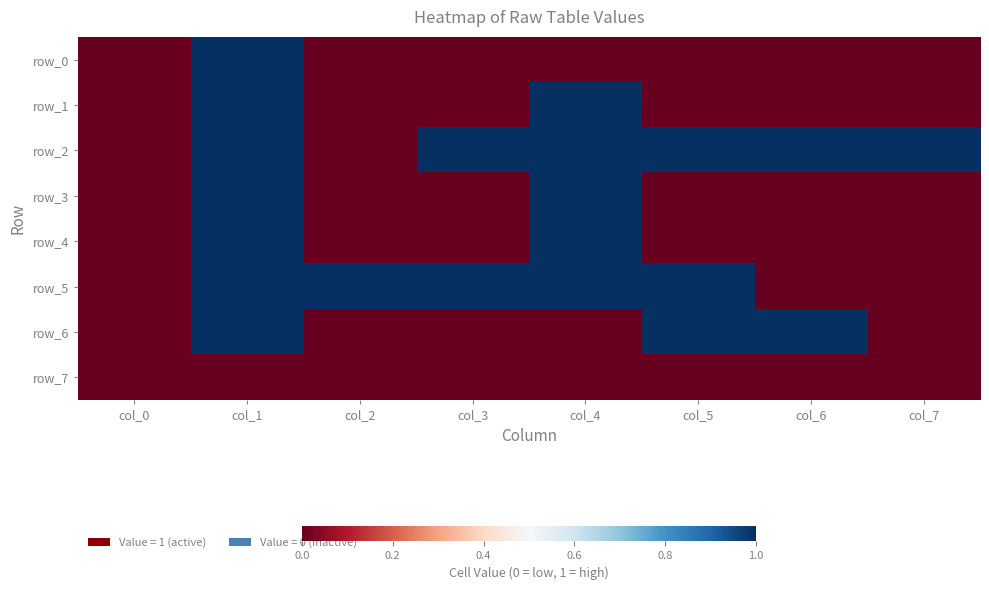

At col_0, list the series in order from largest to smallest.

row_0, row_1, row_2, row_3, row_4, row_5, row_6, row_7